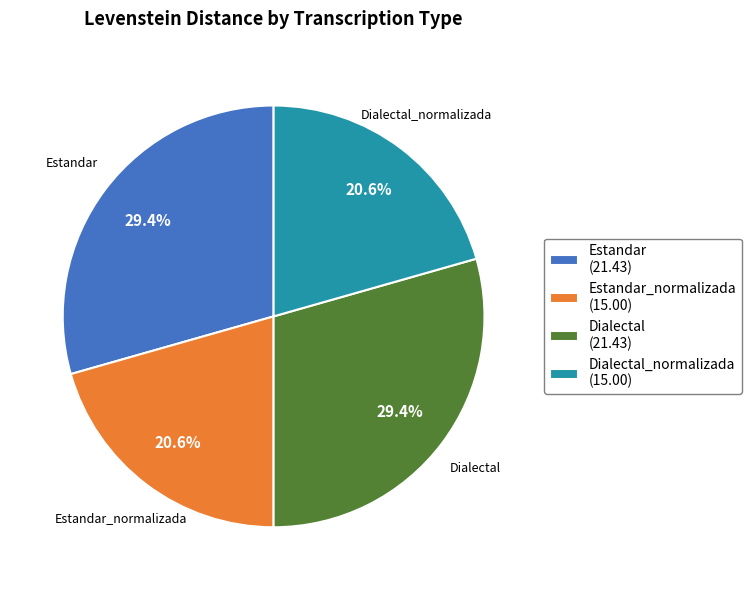

The Estandar_normalizada slice represents 21% of the pie. True or false?

True